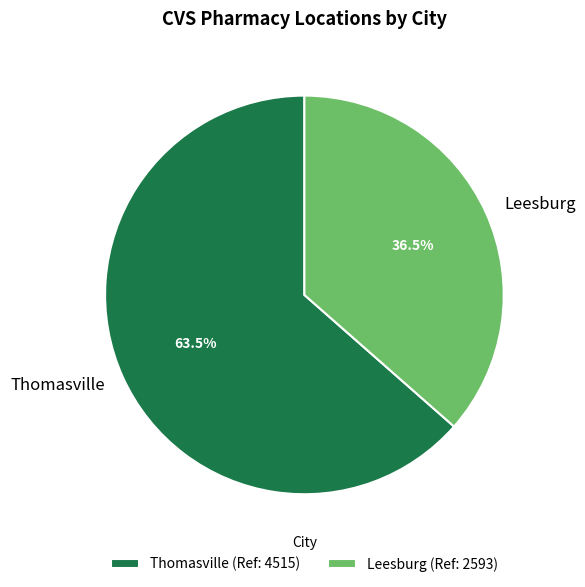

Between Thomasville and Leesburg, which is larger?

Thomasville